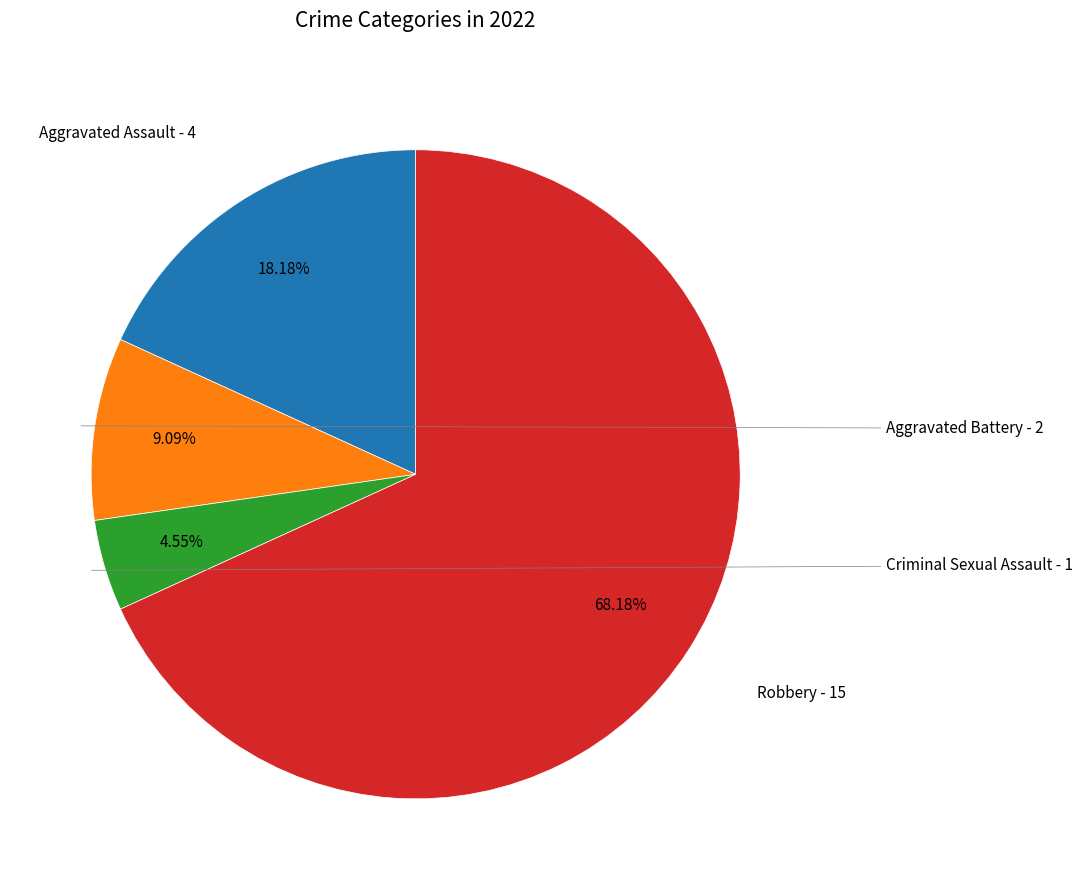

How many segments does this pie chart have?

4